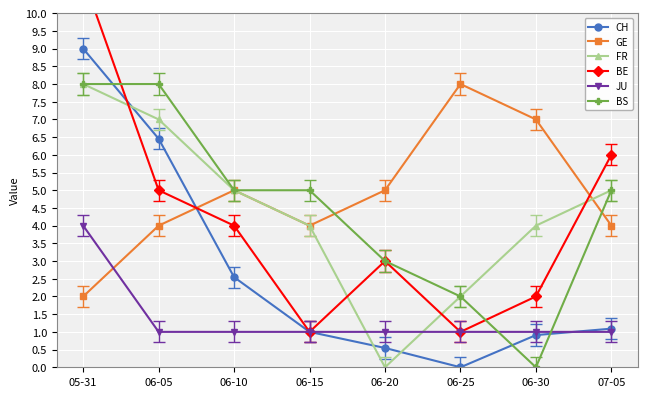

What is the difference between the maximum and minimum values in the CH series?

9.0